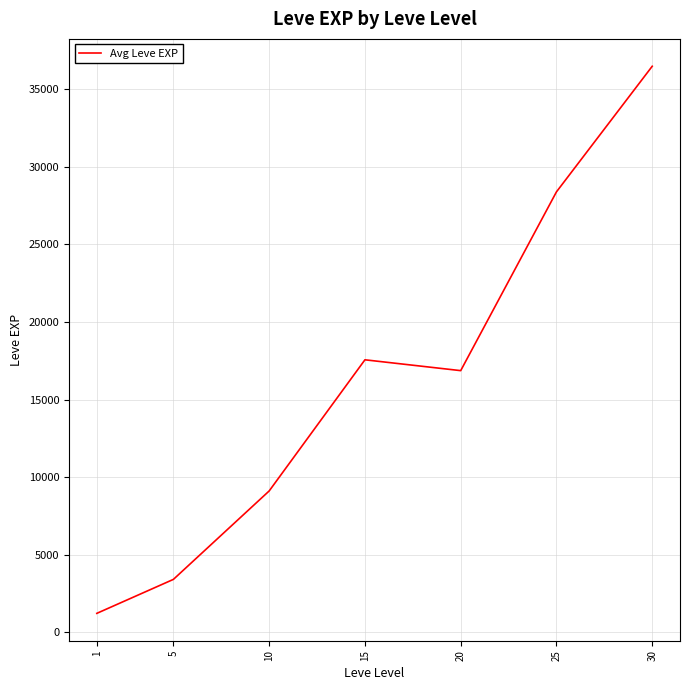

How many lines are shown in the chart?

1